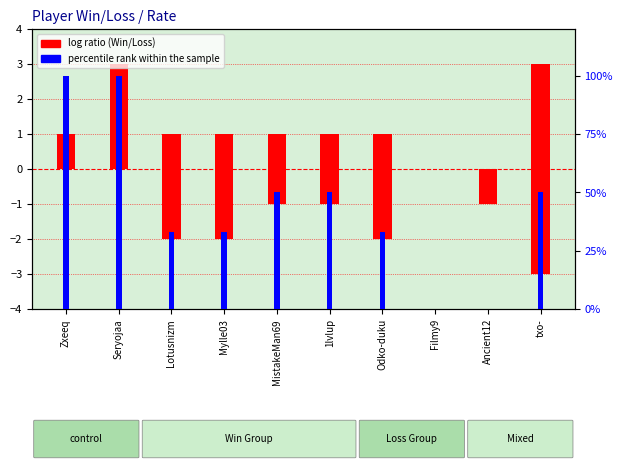

Are the bars horizontal?

No